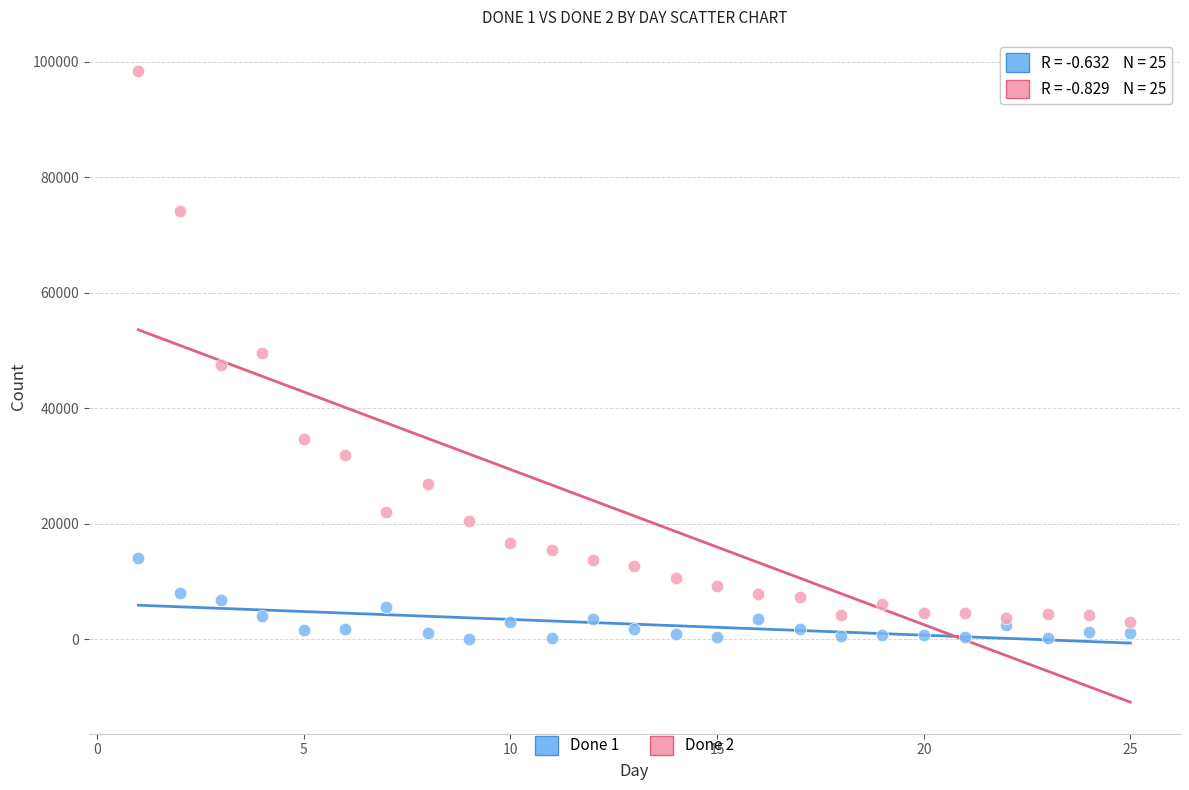

What is the X range (max minus min) for the scatter plot?

24